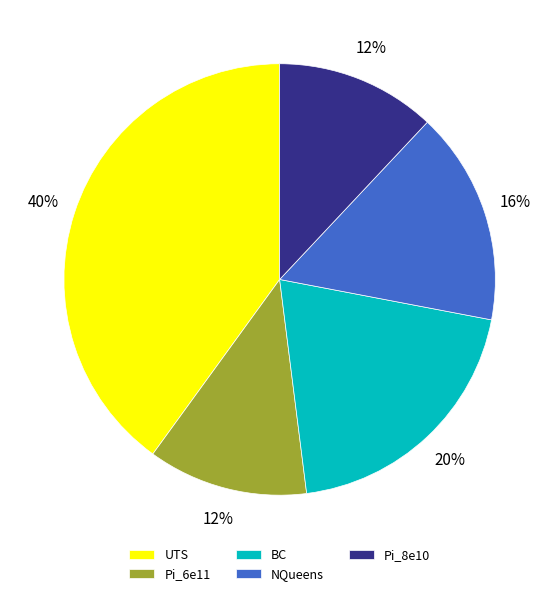

What percentage is the UTS slice, to the nearest percent?

40%